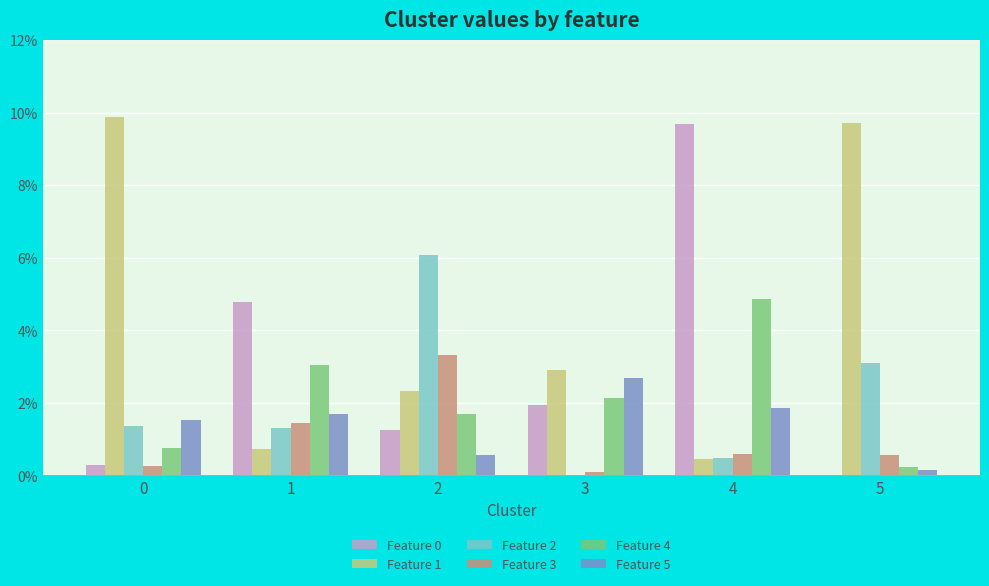

Does the chart contain stacked bars?

No